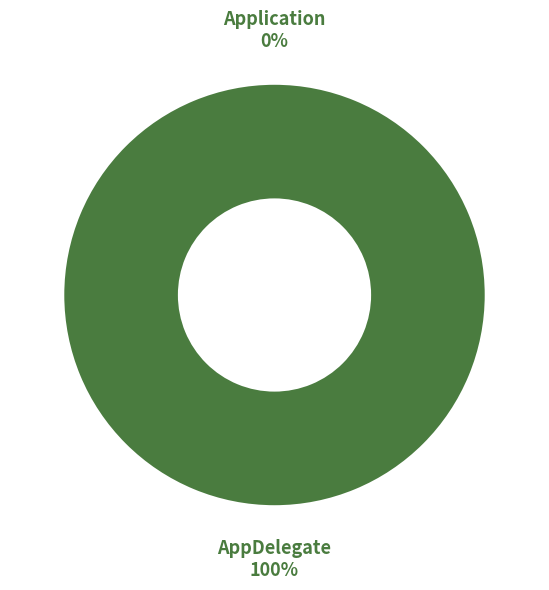

Which slice is the smallest?

Application